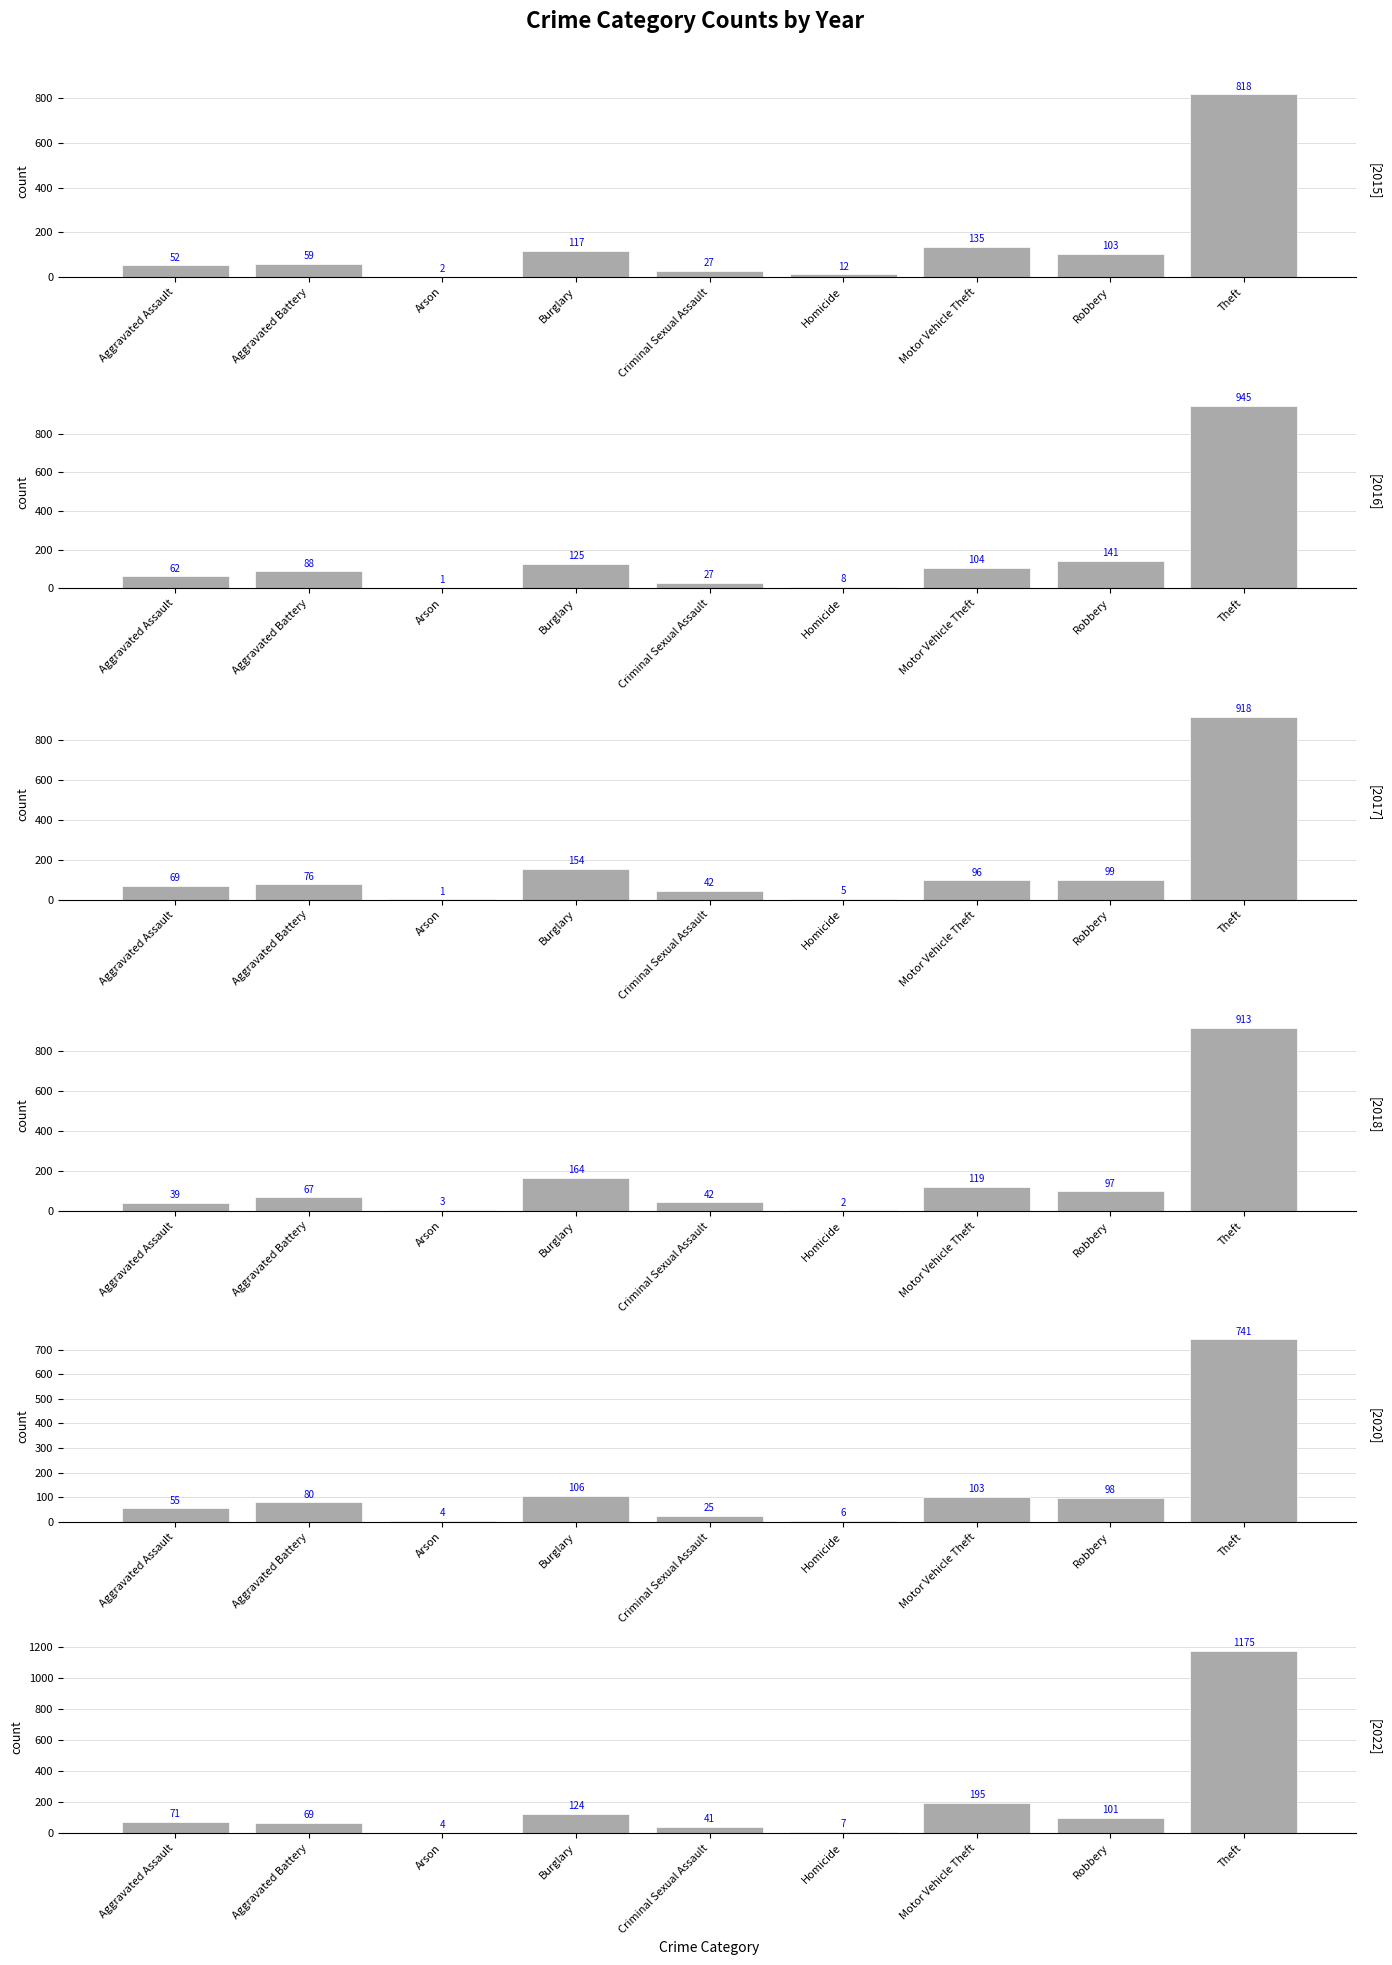

How many groups of bars are there?

9